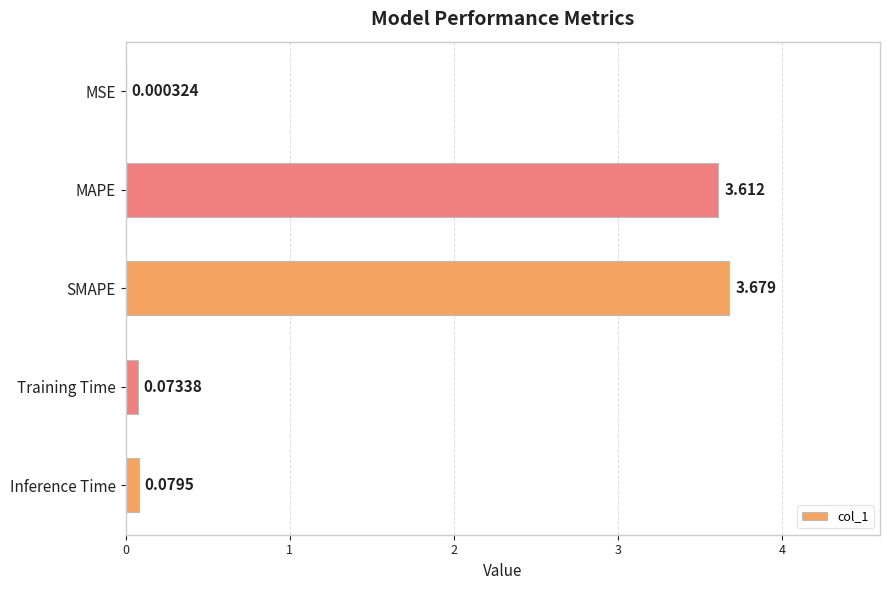

What is the average value?

1.5